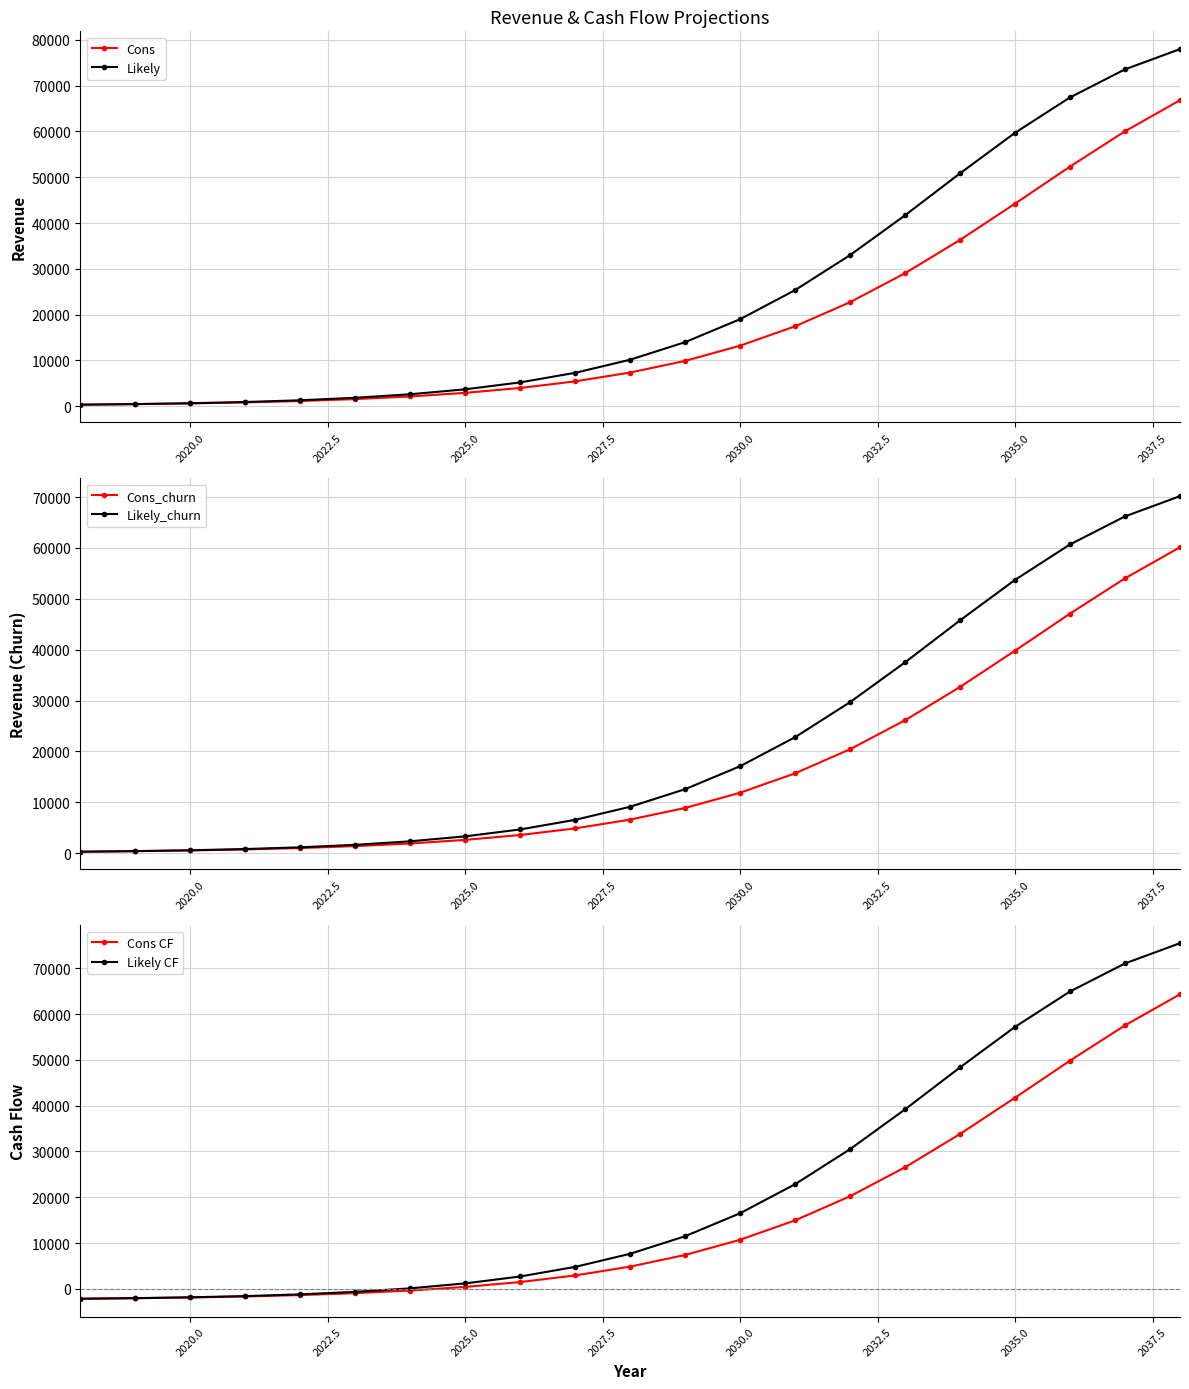

True or false: Likely has more than 2 interior local peaks.

False